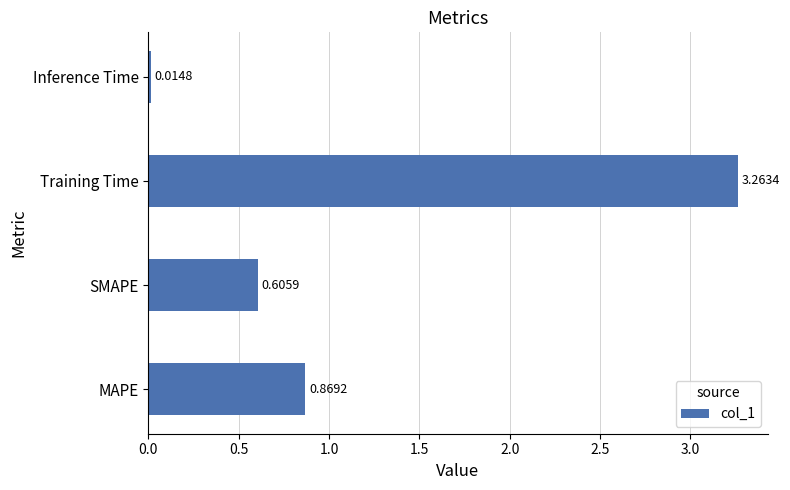

Are the bars horizontal?

Yes